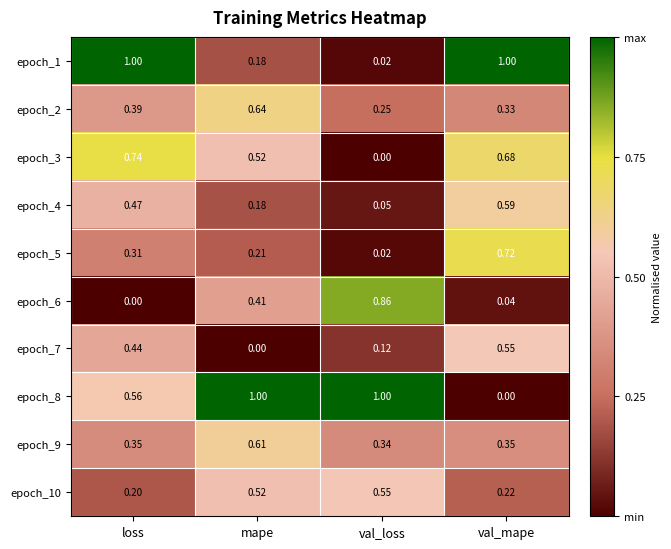

At which category is the sum across all series the highest?

val_mape